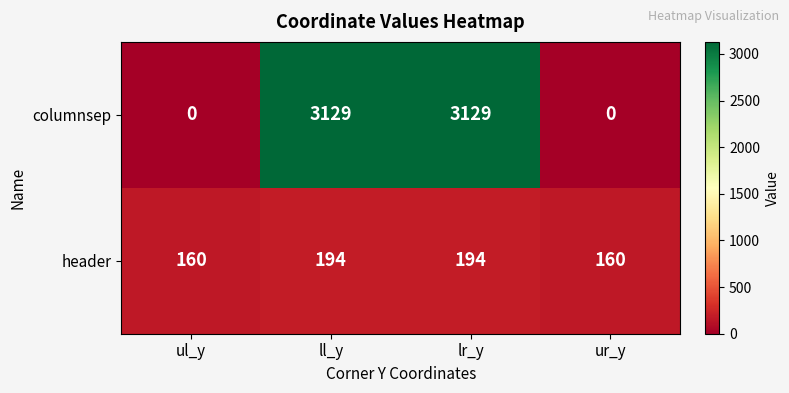

Which series has the largest total across all categories?

columnsep